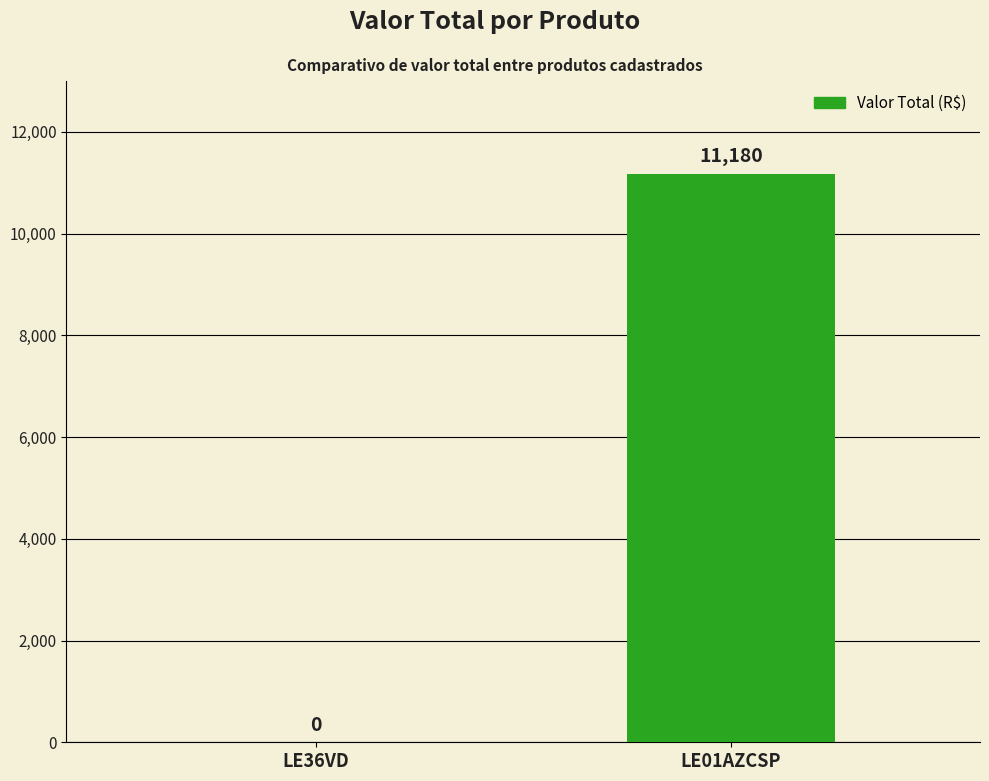

True or false: the data shows 17035 at LE01AZCSP.

False